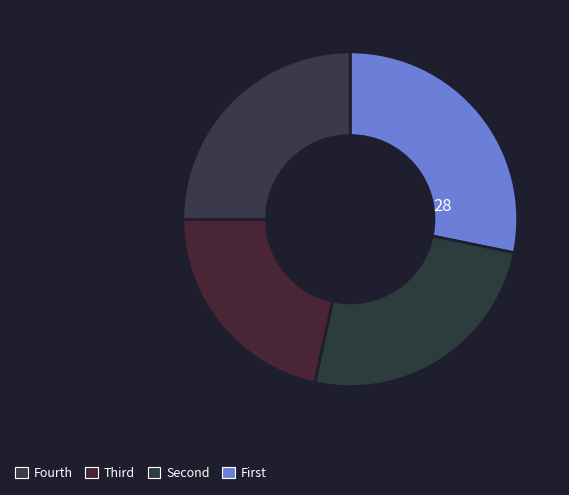

How many segments does this pie chart have?

4